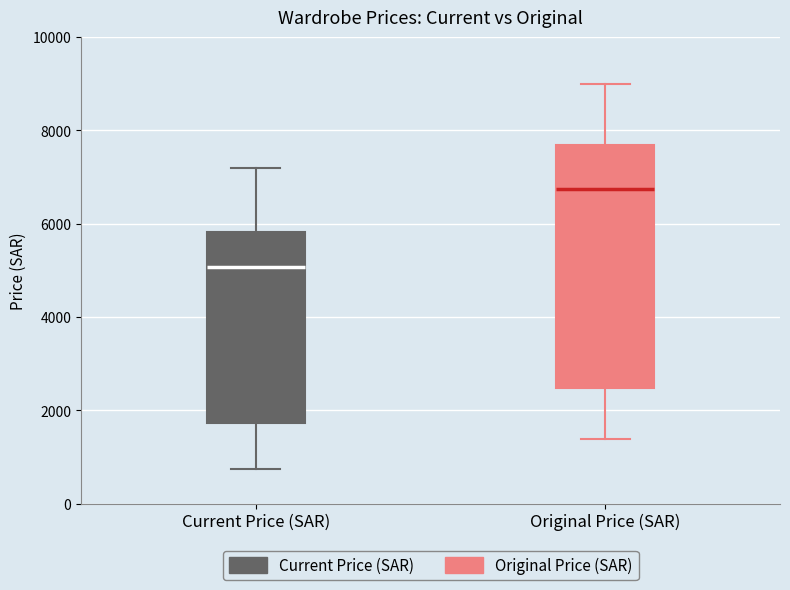

Which box is the tallest, from its lower edge to its upper edge?

Original Price (SAR)